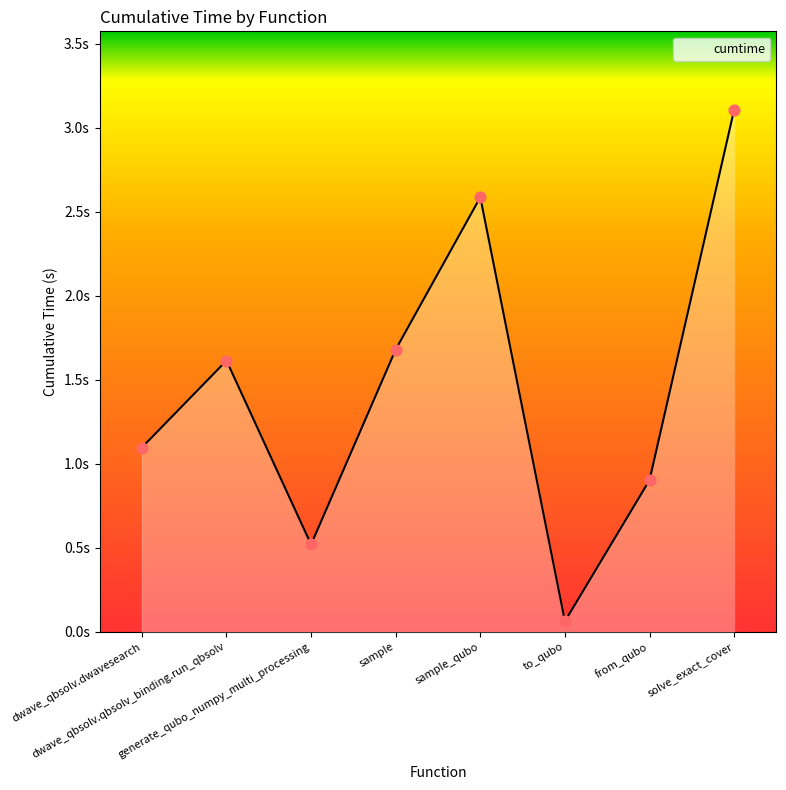

Which has a higher value, from_qubo or sample_qubo?

sample_qubo